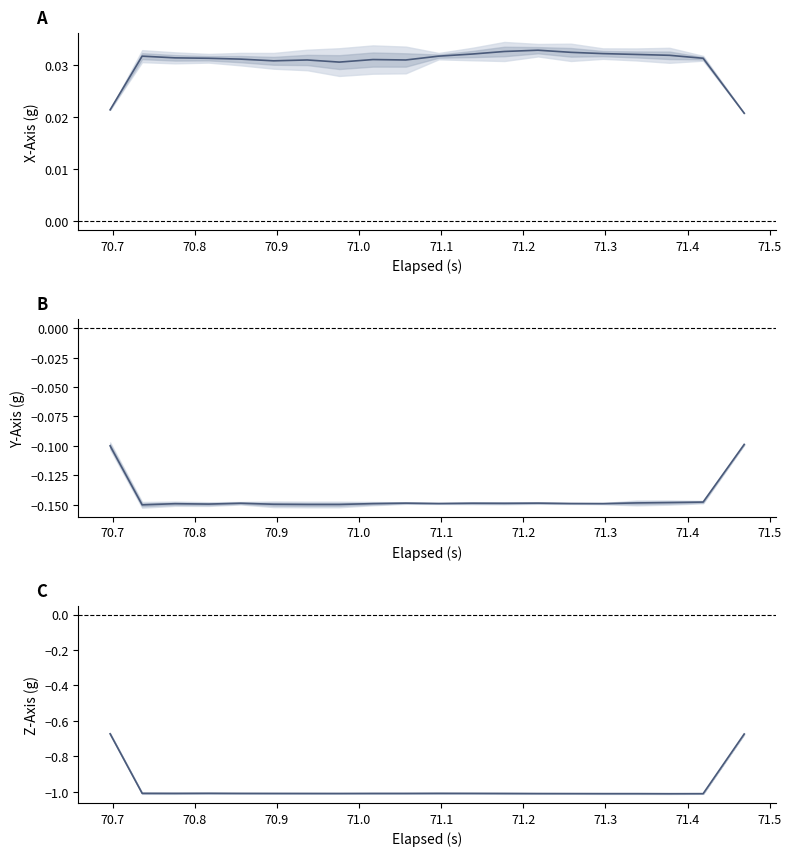

How many lines are shown in the chart?

3